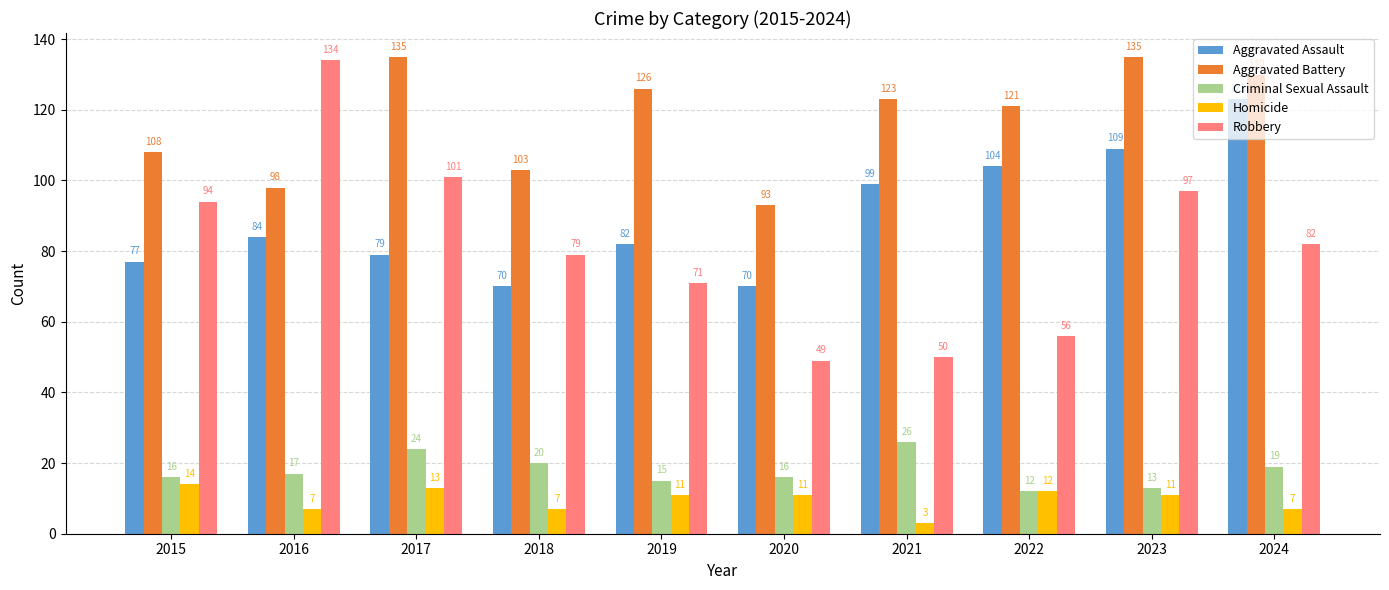

How many data points in Robbery are less than 82?

5